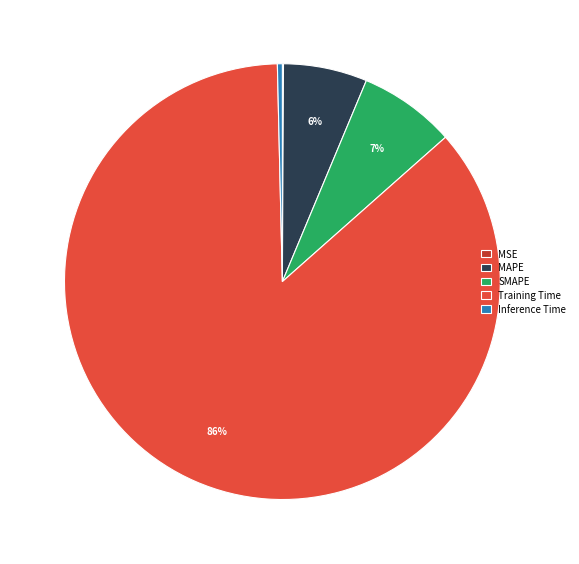

Is there any slice that represents more than half of the pie?

Yes